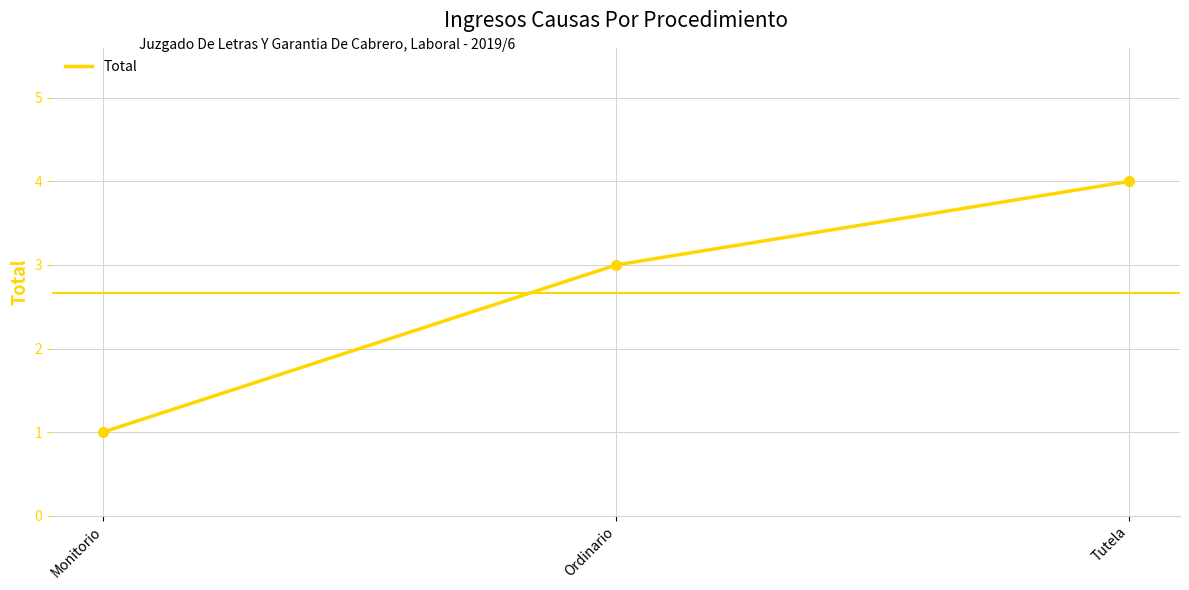

Which has a higher value, Tutela or Ordinario?

Tutela